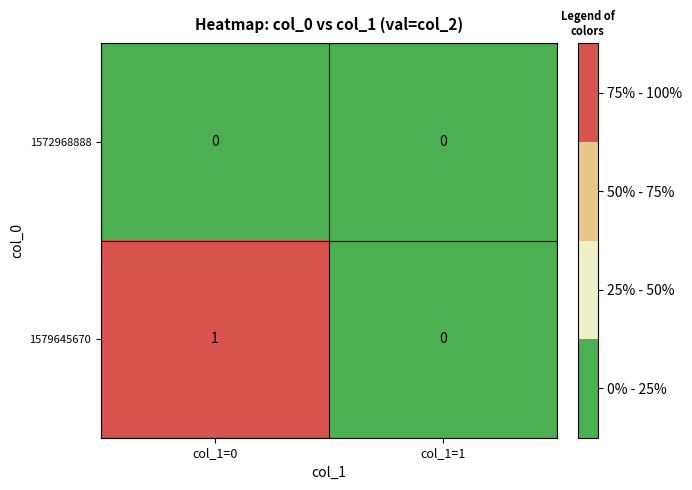

How many distinct data groups are displayed?

2